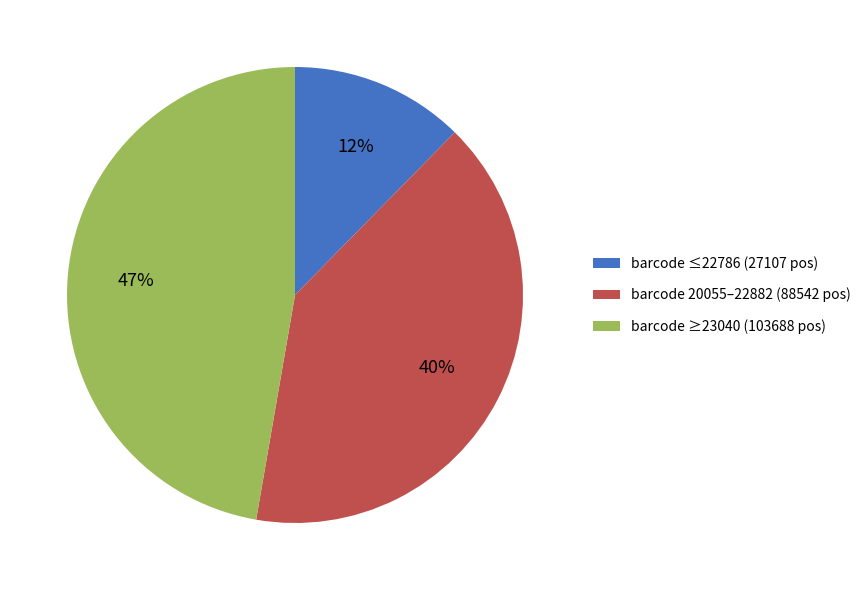

To the nearest percent, what is the average slice percentage?

33%